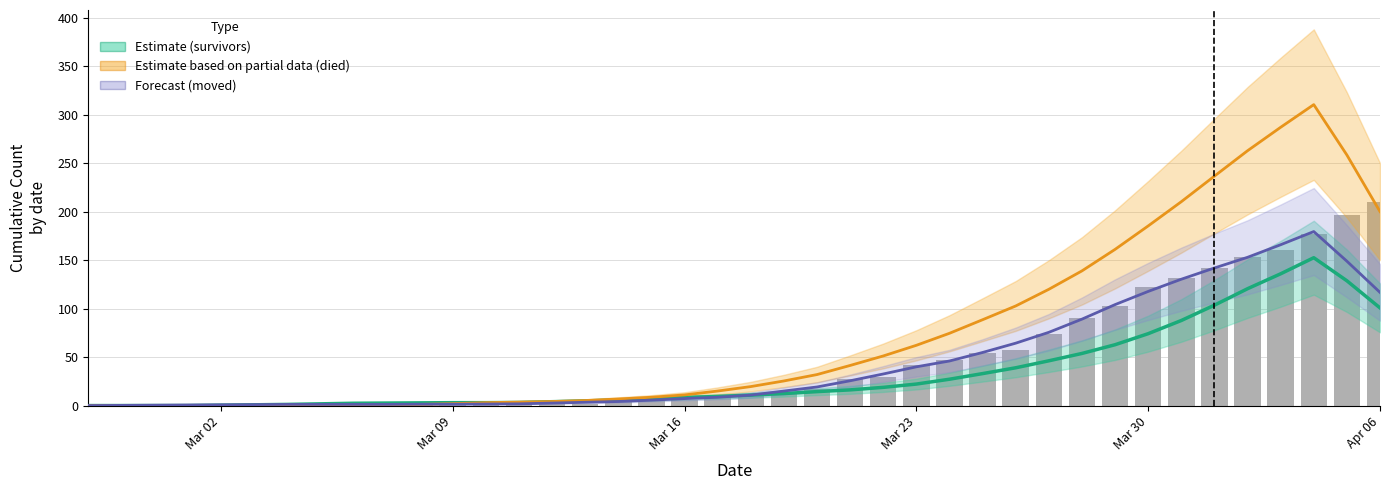

Does the chart contain any negative values?

No